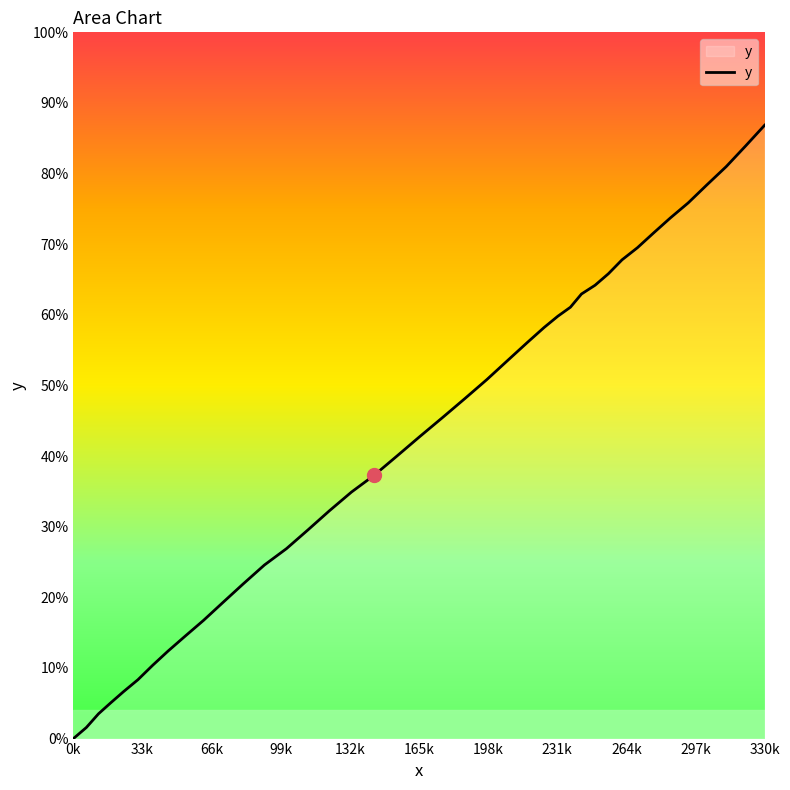

What is the difference between the maximum and minimum values?

86.9